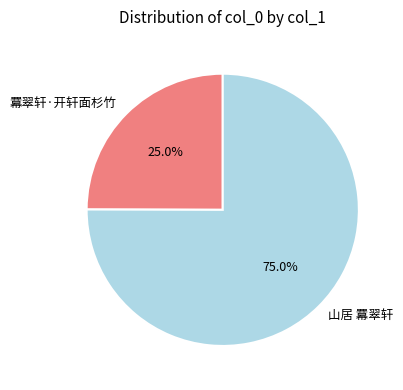

What is the smallest slice in the pie chart?

羃翠轩·开轩面杉竹